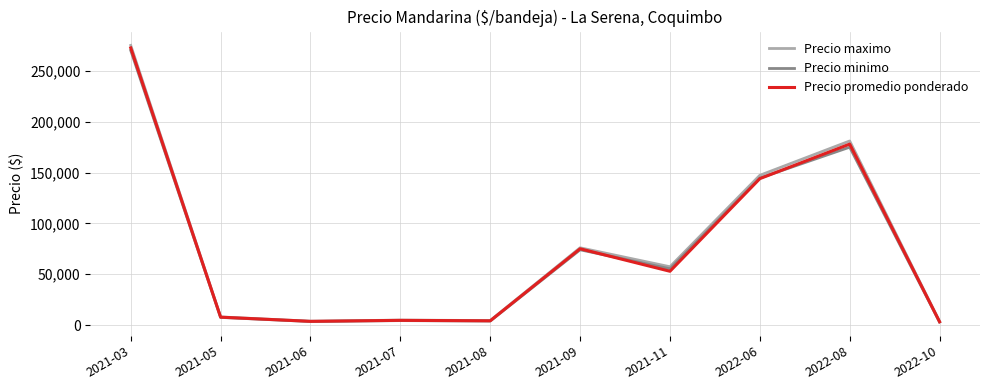

What is the greatest value displayed?

275000.0